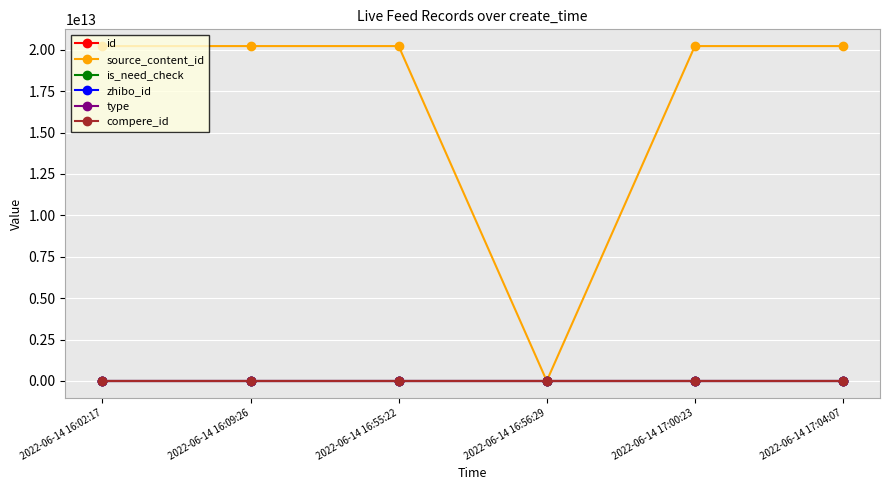

In source_content_id, how many points are higher than both neighbors (excluding endpoints)?

1